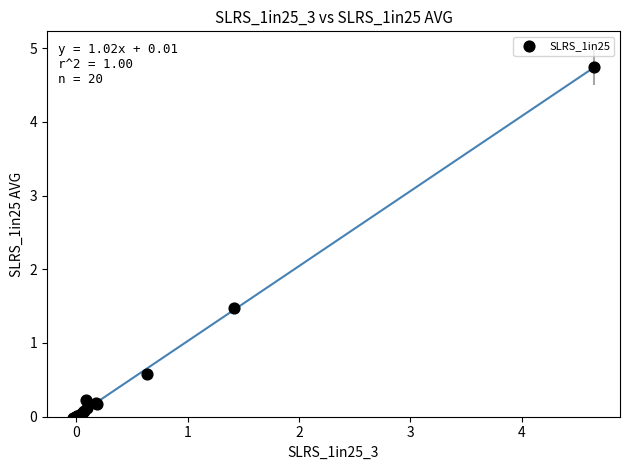

What Y value in the scatter plot is closest to 2?

1.5